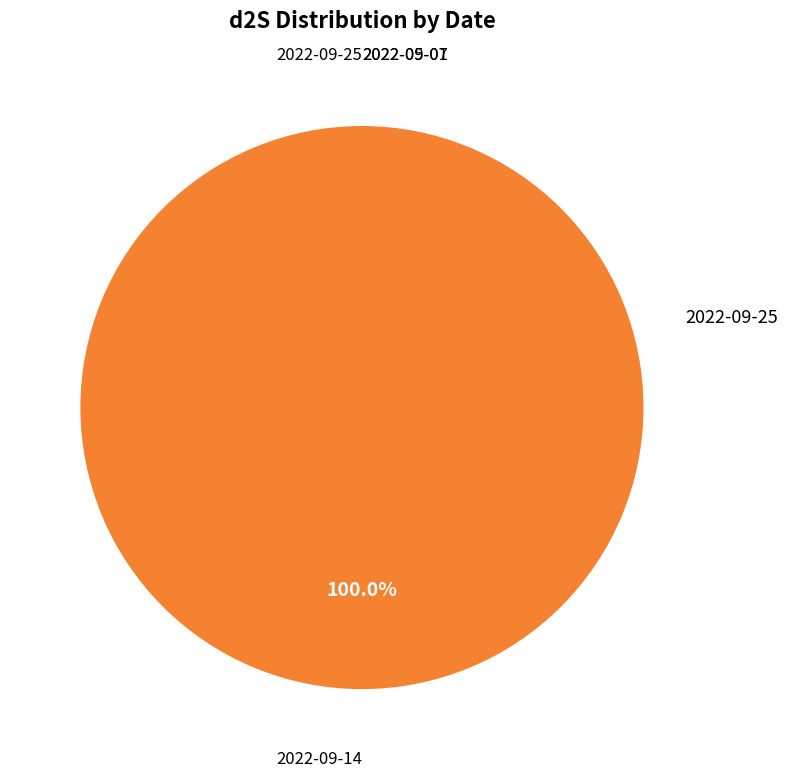

What is the majority slice?

2022-09-14